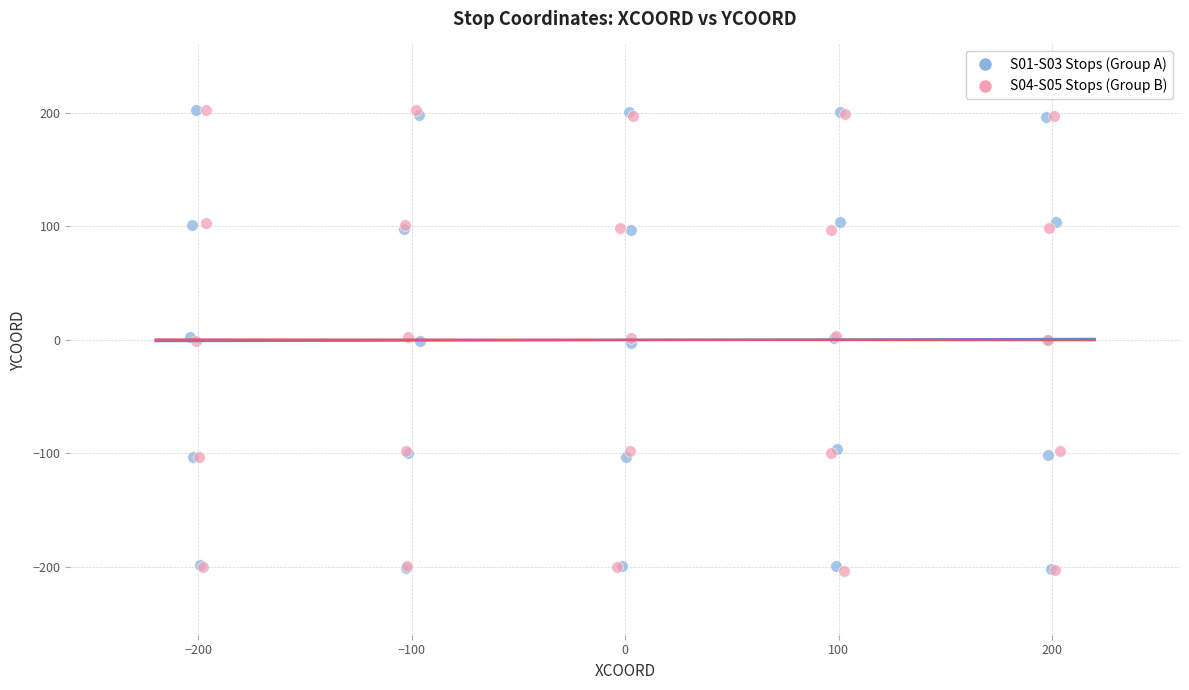

What are all the series names shown in the legend?

S01-S03 Stops (Group A), S04-S05 Stops (Group B)